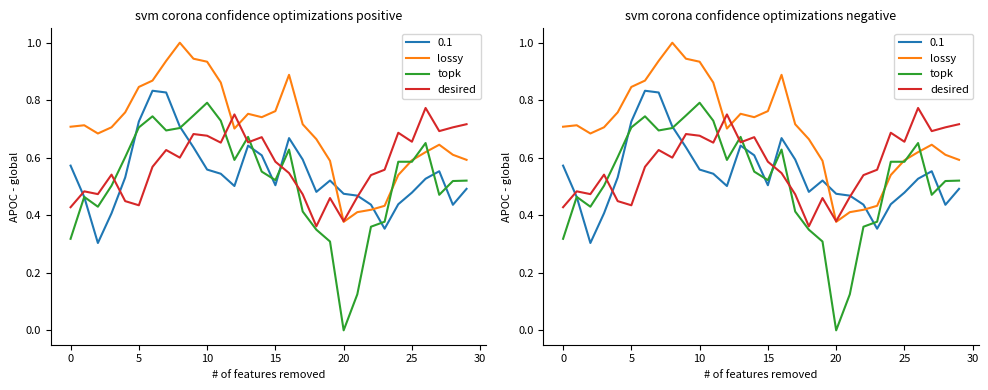

The value of topk at 24 is 0.6. True or false?

True